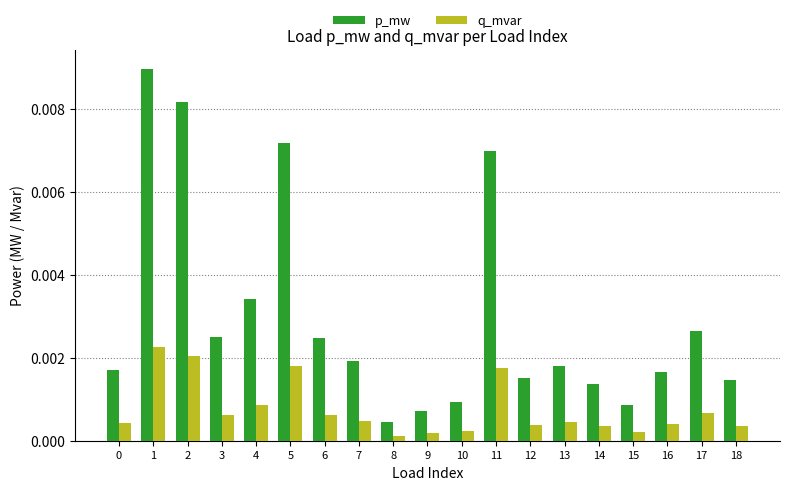

Are the bars grouped side by side (vs. stacked)?

Yes